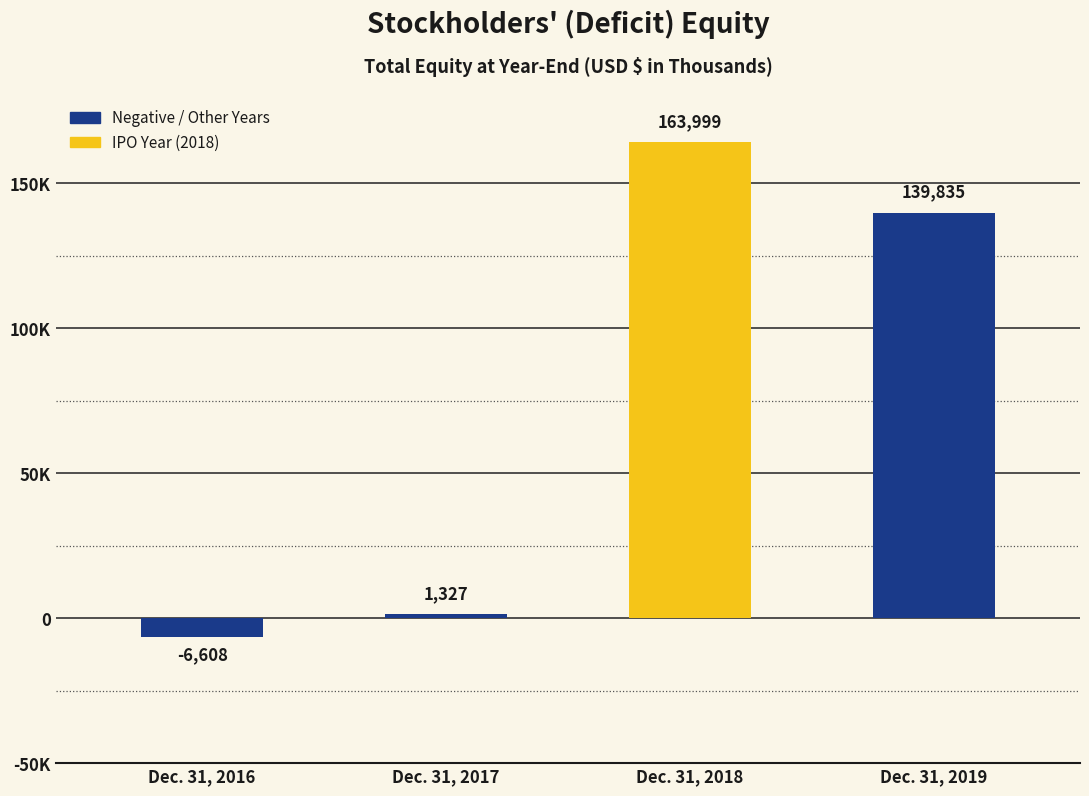

How many data points are above 139835?

1